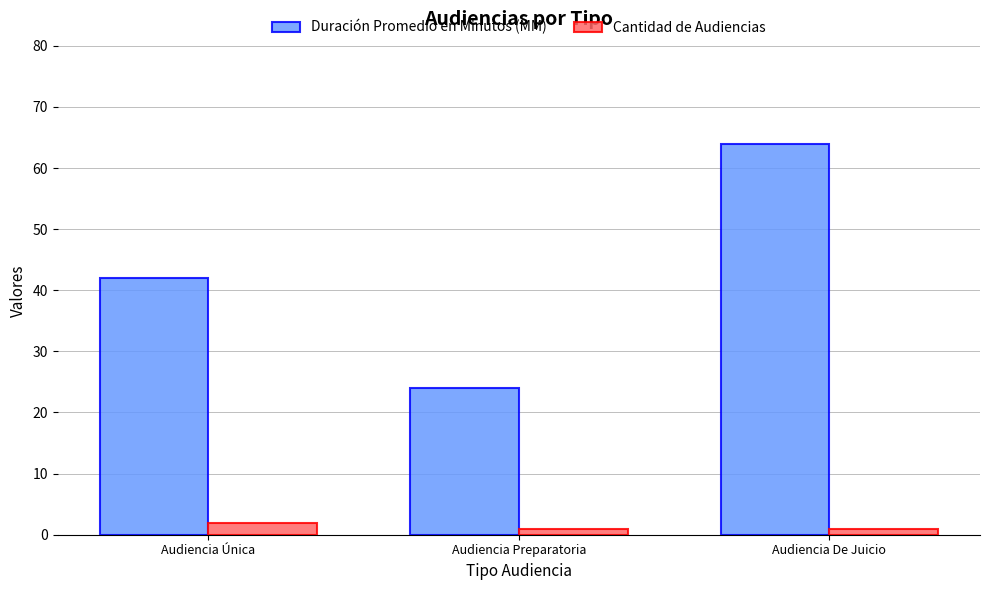

Reading left to right, list all the values displayed in this chart.

Duración Promedio en Minutos (MM): Audiencia Única=42	Audiencia Preparatoria=24	Audiencia De Juicio=64
Cantidad de Audiencias: Audiencia Única=2	Audiencia Preparatoria=1	Audiencia De Juicio=1